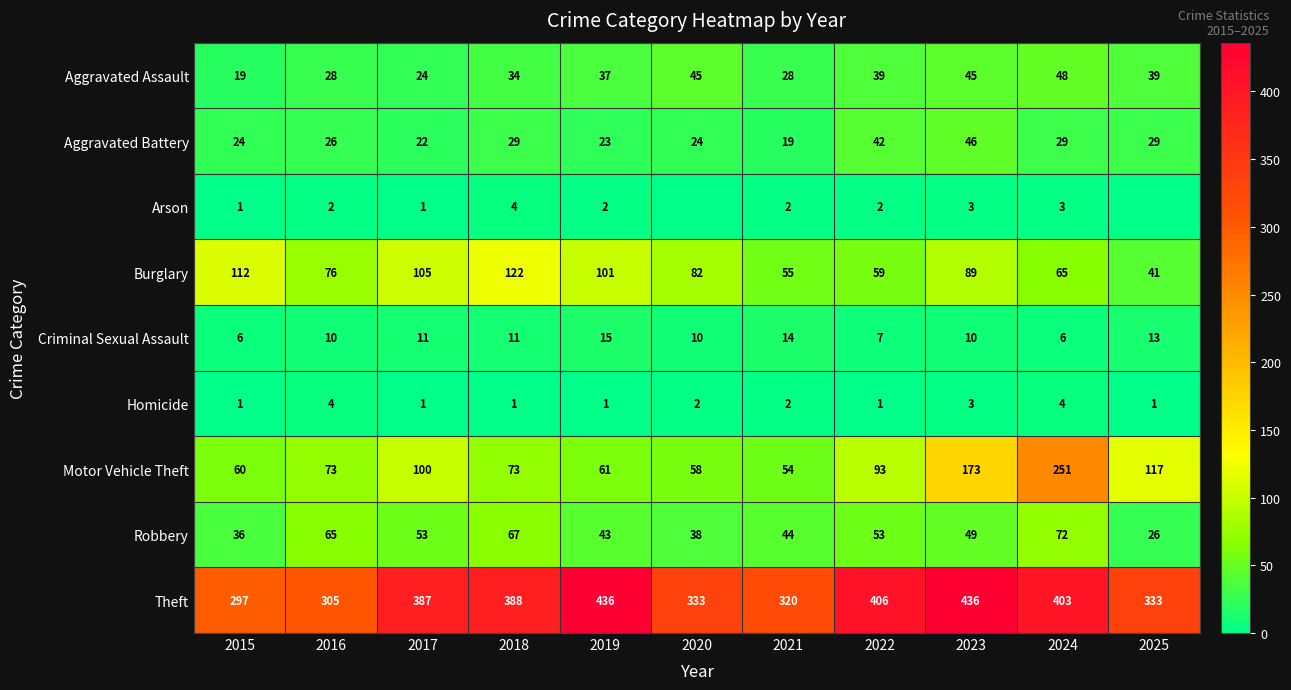

Is the value of Aggravated Battery at 2021 greater than the value of Robbery at 2015?

No